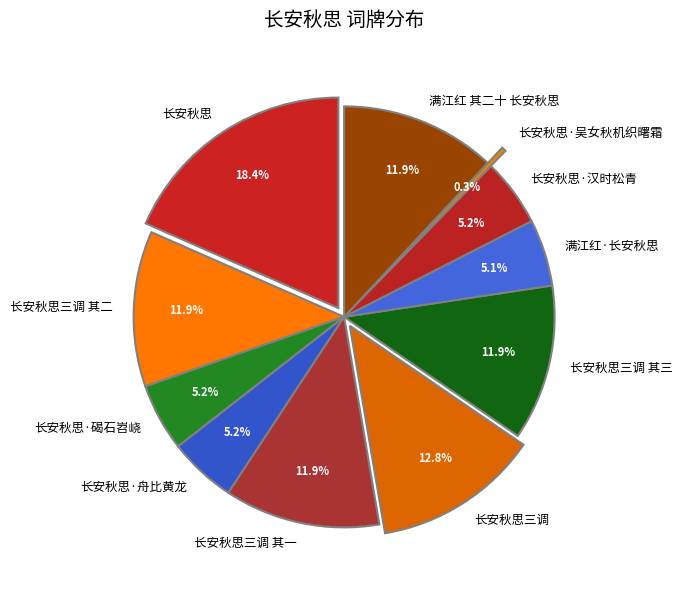

To the nearest percent, what portion does 长安秋思三调 其三 represent?

12%